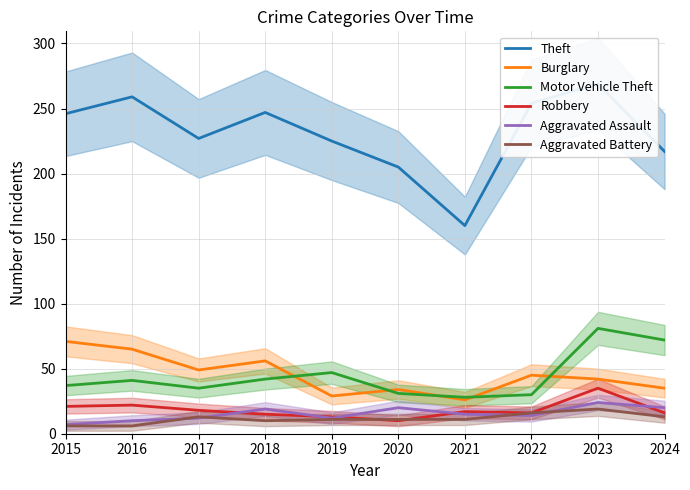

Is this an area chart (filled region under the line)?

No